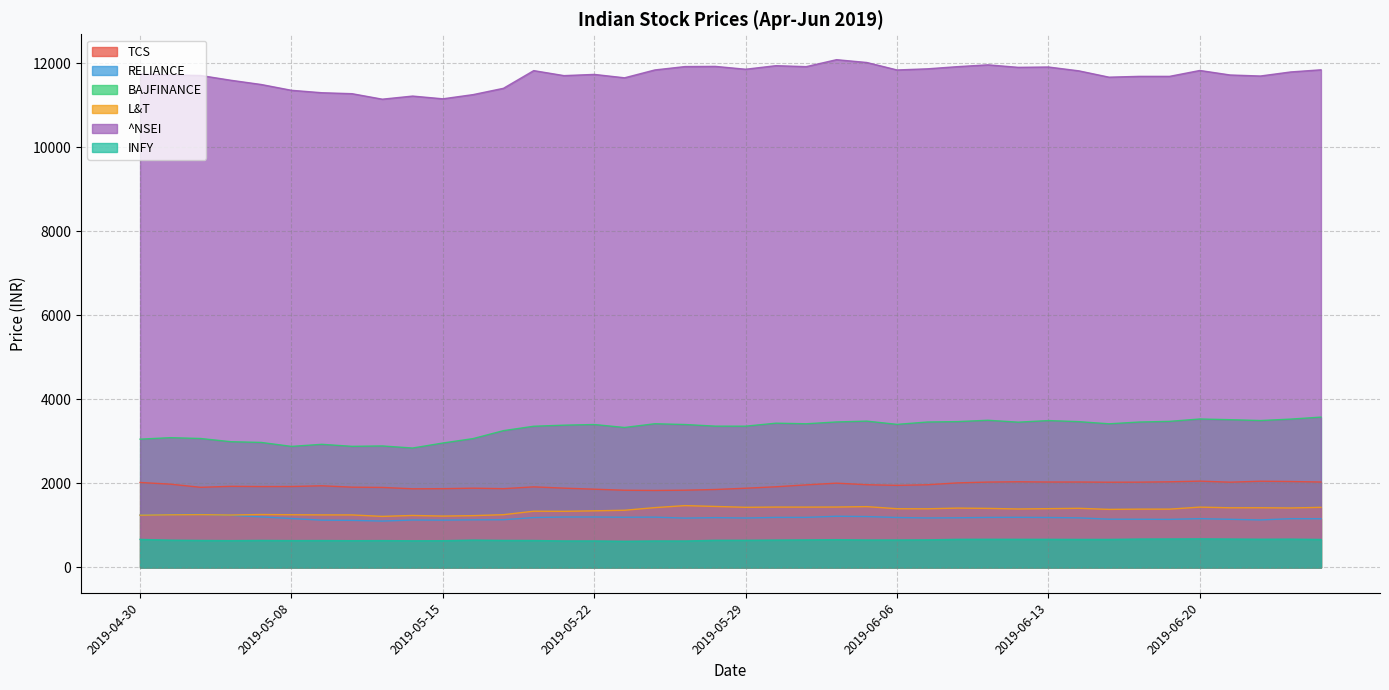

What is the label of the 24th point from the right?

2019-05-23